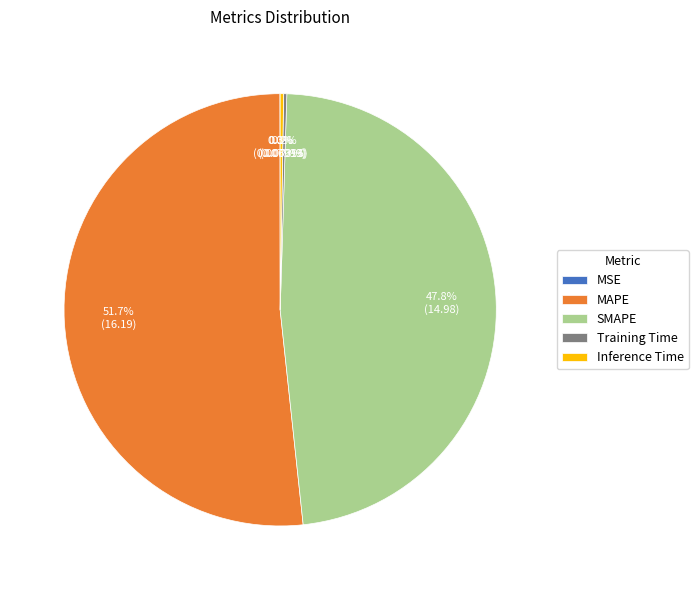

To the nearest percent, what is the average slice percentage?

20%